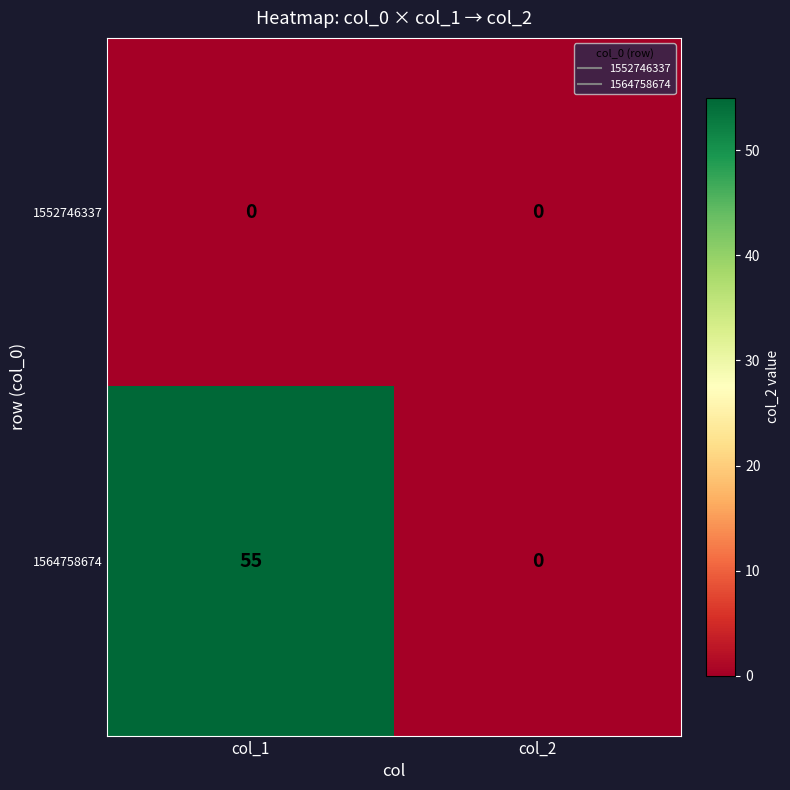

What is the total value across all series at col_1?

55